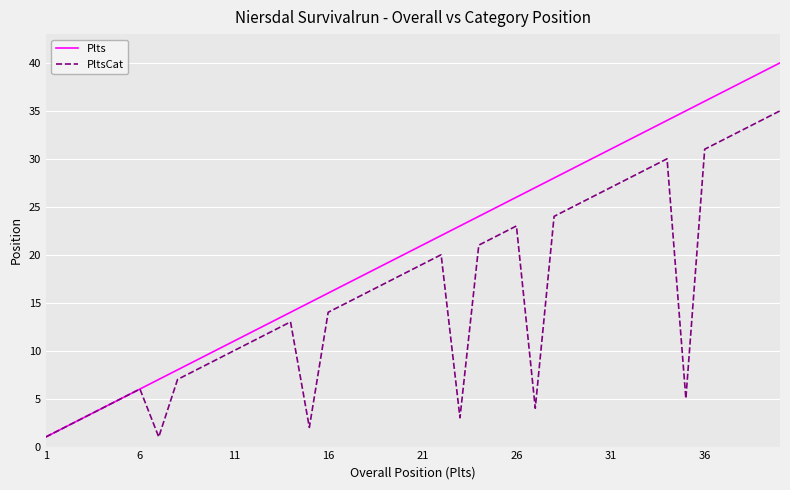

Rank the series by their maximum value, from highest to lowest.

Plts, PltsCat